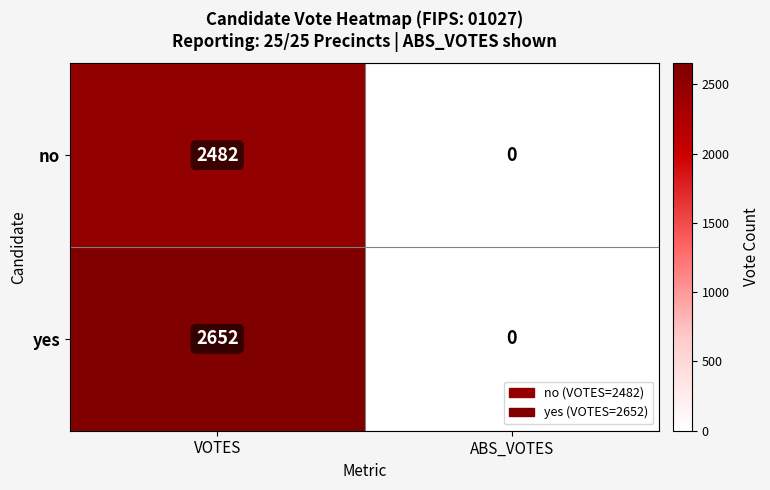

Which series has the largest range (max minus min)?

yes